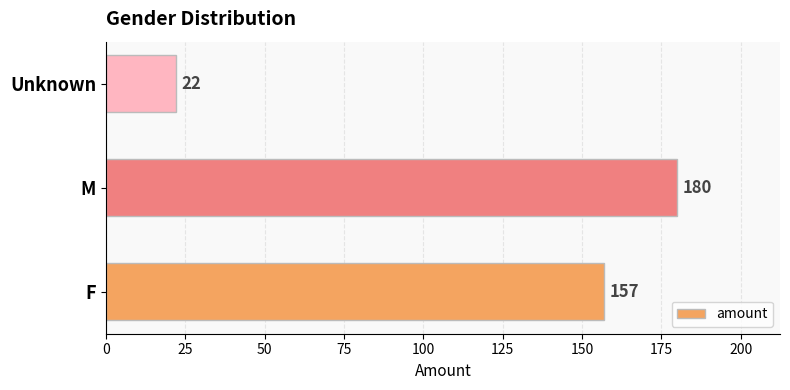

Does the chart contain stacked bars?

No